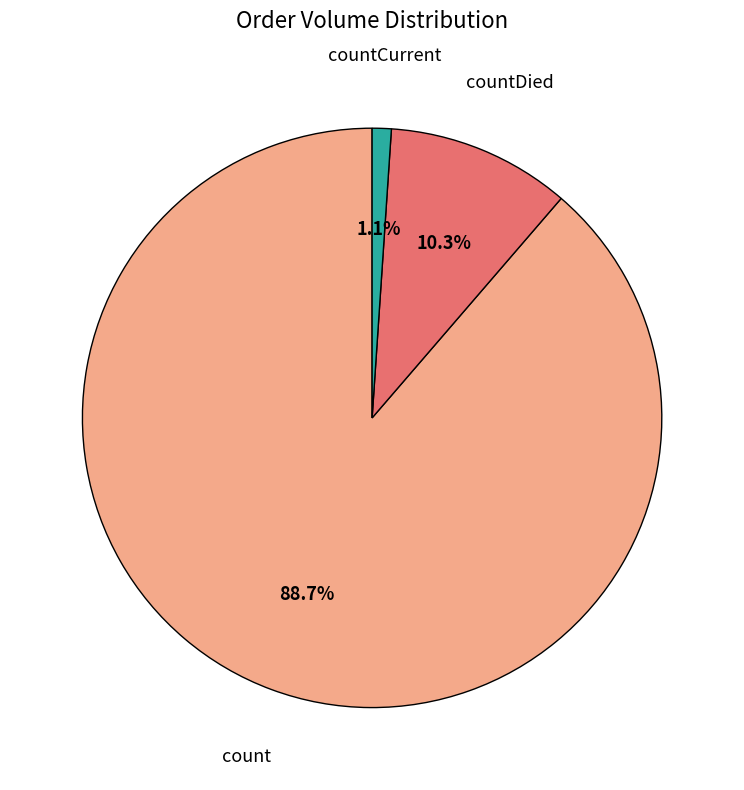

To the nearest percent, what percentage of the pie is count?

89%